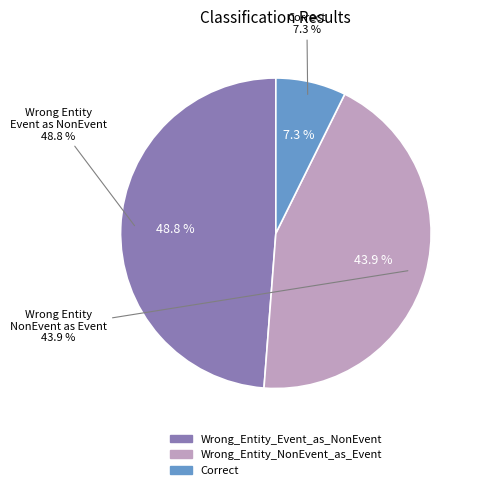

What is the largest slice in the pie chart?

Wrong_Entity_Event_as_NonEvent